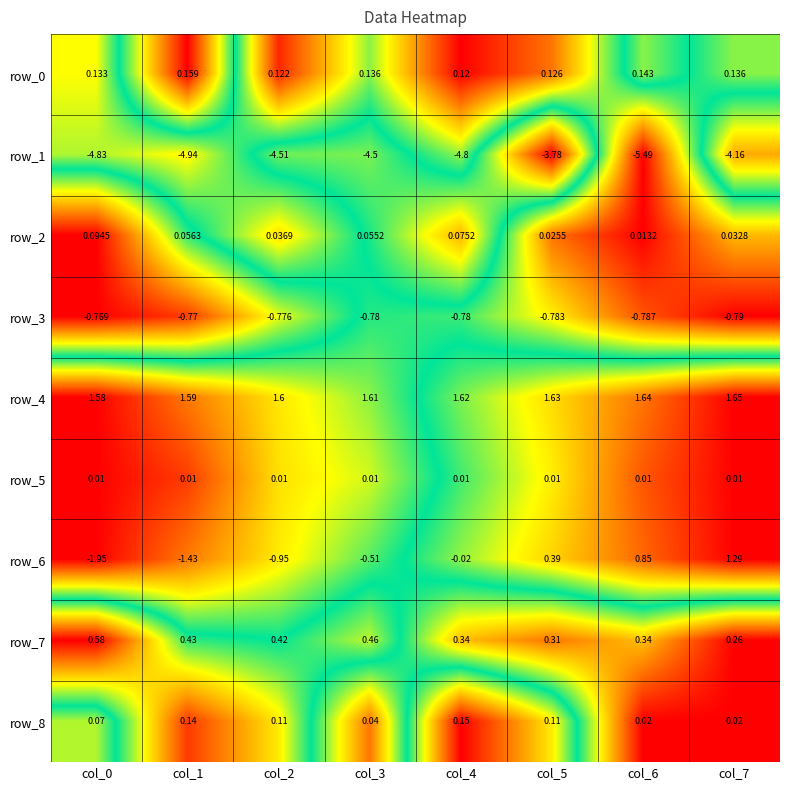

Which has a higher value, col_0 or col_2?

col_0